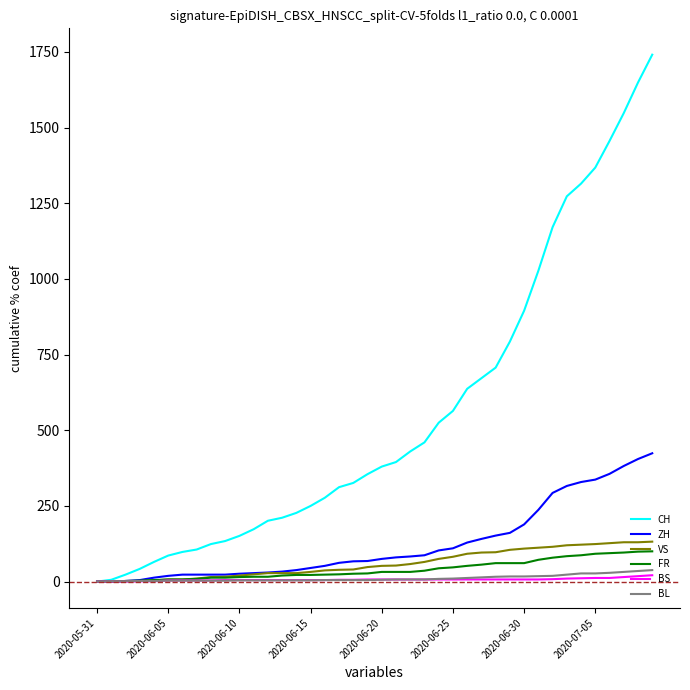

Rank the series by their maximum value, from lowest to highest.

BS, BL, FR, VS, ZH, CH